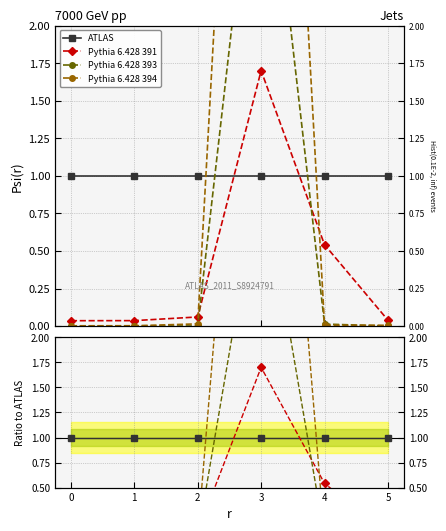

Which series has the widest spread of values?

Pythia 6.428 394